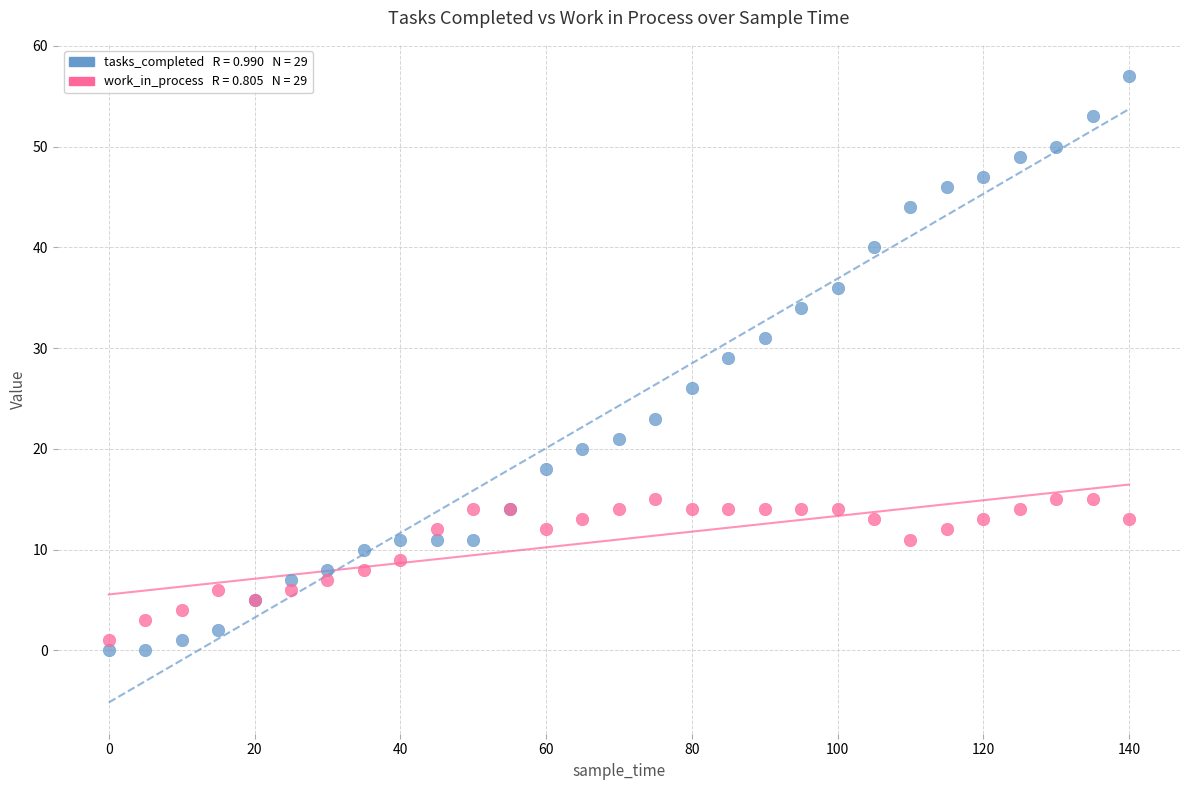

Across all series, what Y value is closest to 28?

29